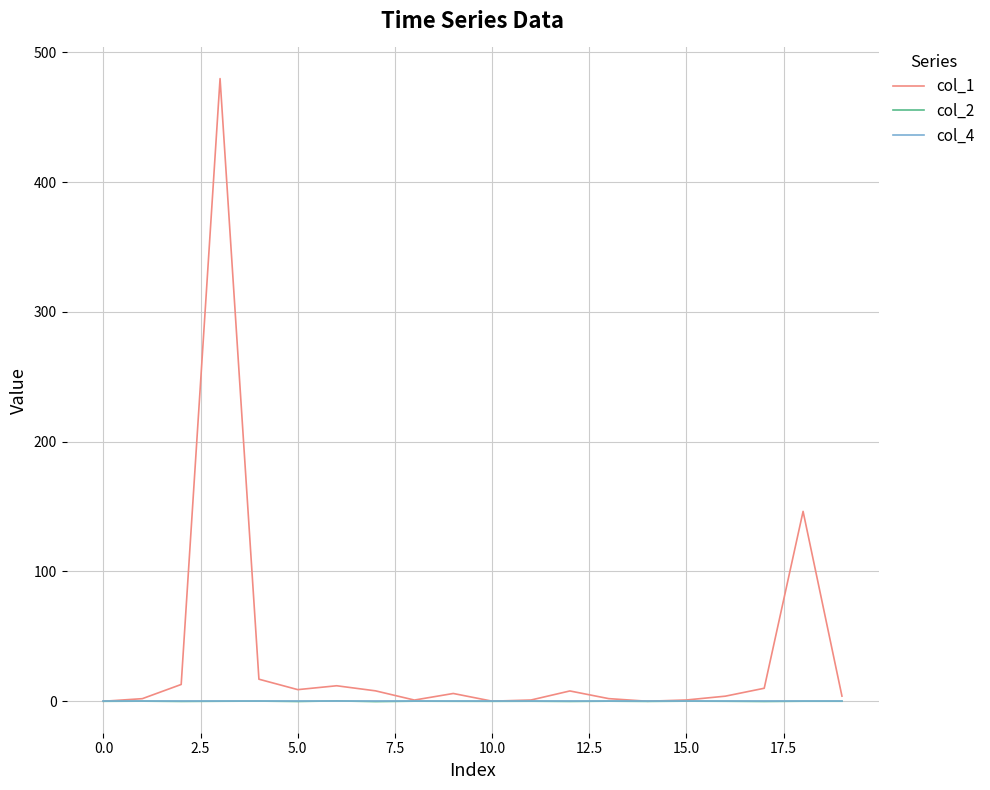

What are all the series names shown in the legend?

col_1, col_2, col_4